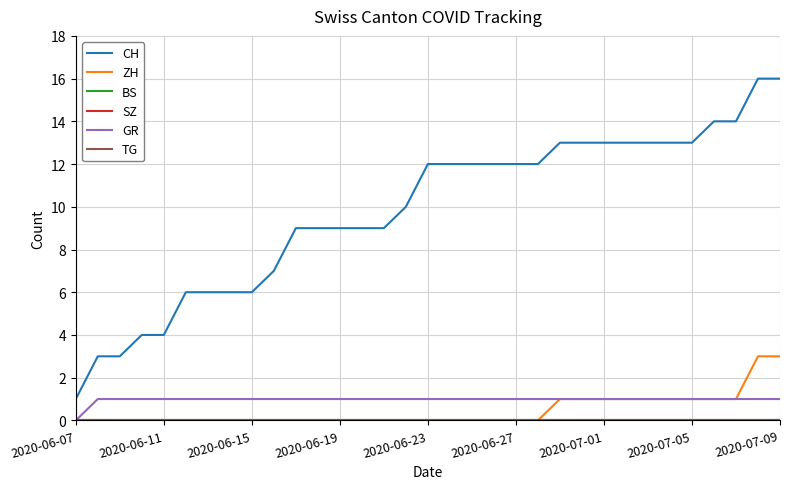

Is this an area chart (filled region under the line)?

No